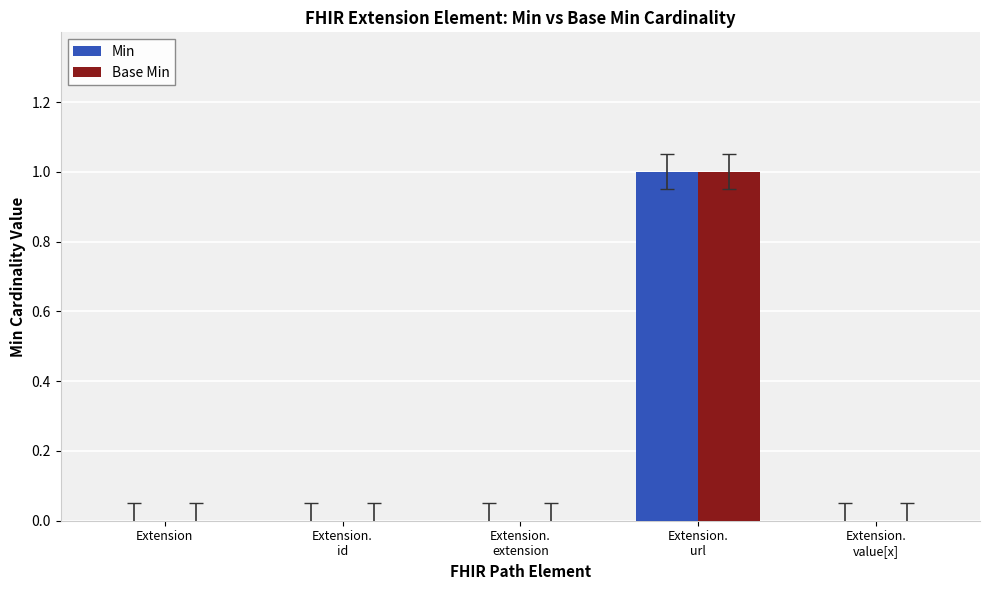

What is the sum of the Base Min values at Extension.
id and Extension.
url?

1